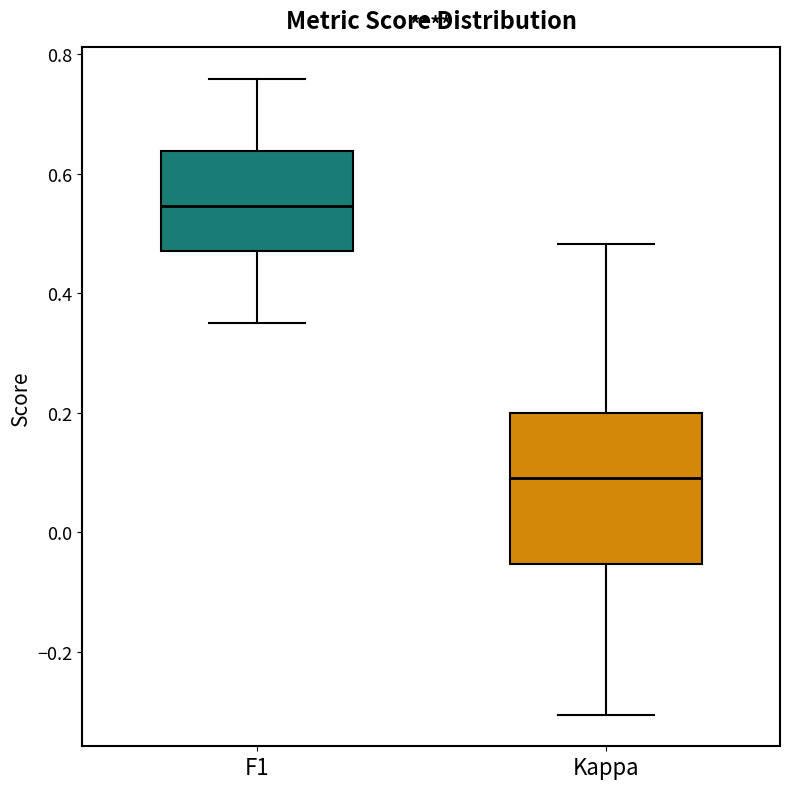

Comparing the boxes themselves (not the whiskers), which one is the tallest?

Kappa